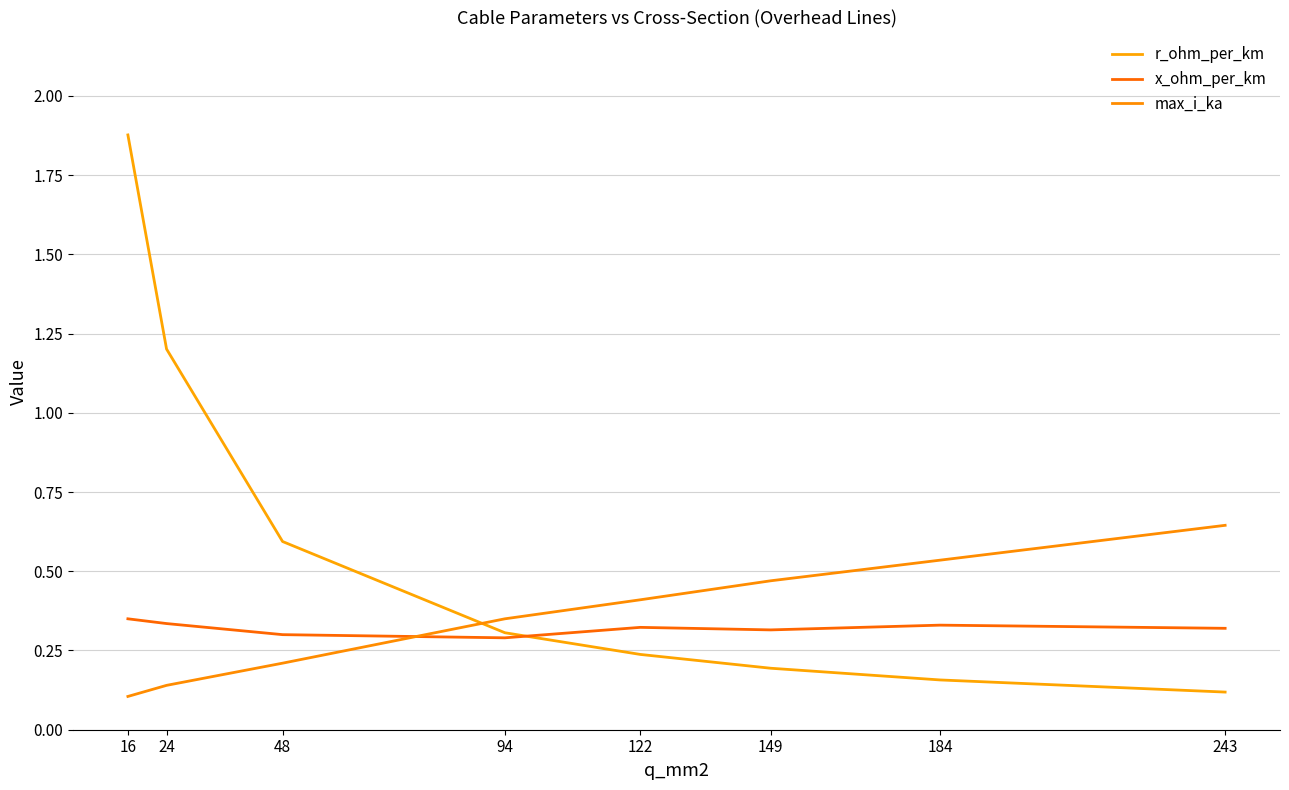

How many categories are shown in the chart?

8